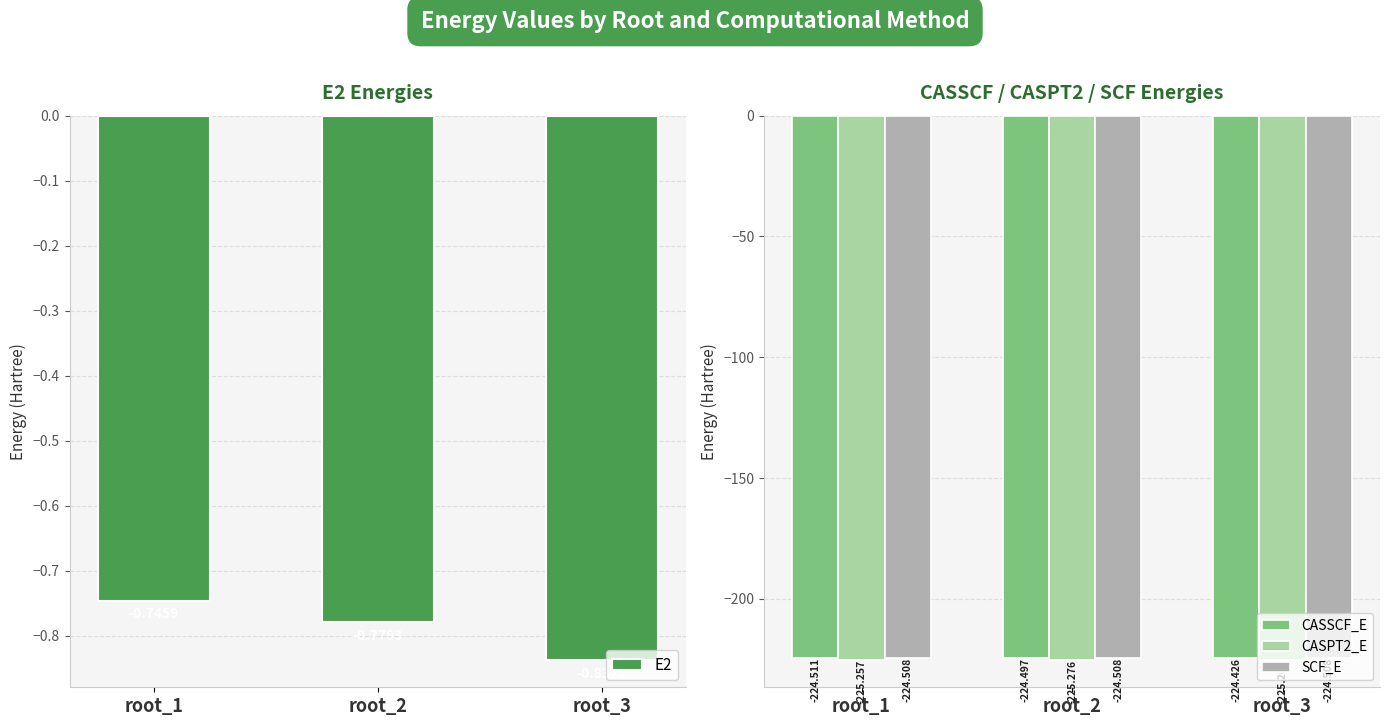

Rank the series at root_3 from highest to lowest value.

E2, CASSCF_E, SCF_E, CASPT2_E